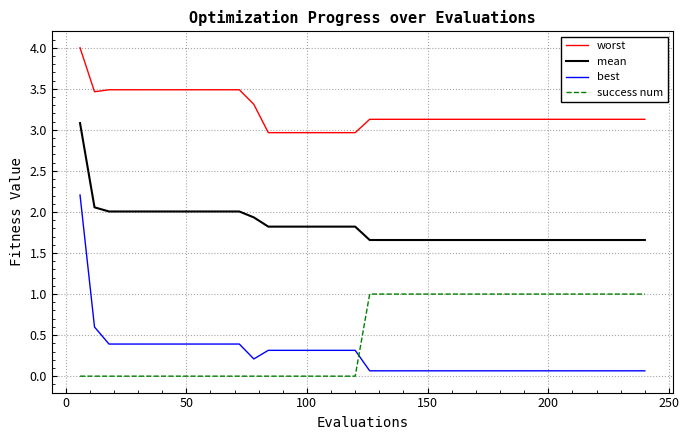

What is the lowest value of the worst series?

3.0